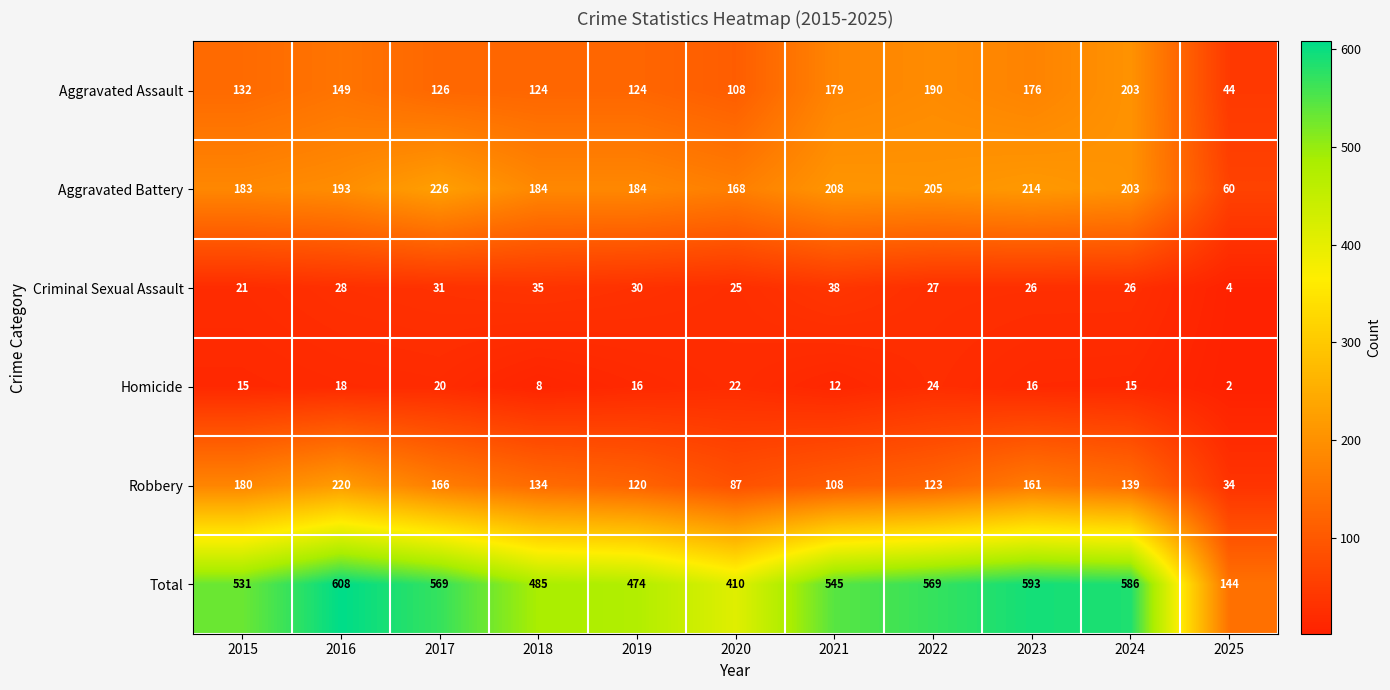

At 2019, list the series in order from smallest to largest.

Homicide, Criminal Sexual Assault, Robbery, Aggravated Assault, Aggravated Battery, Total